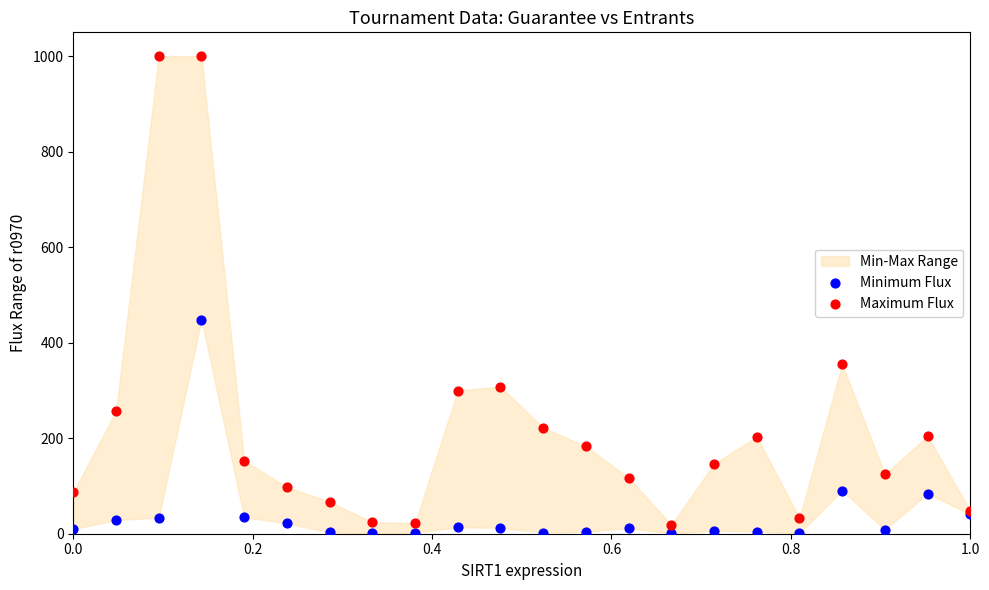

In the Maximum Flux series, what Y value is closest to 509?

355.1